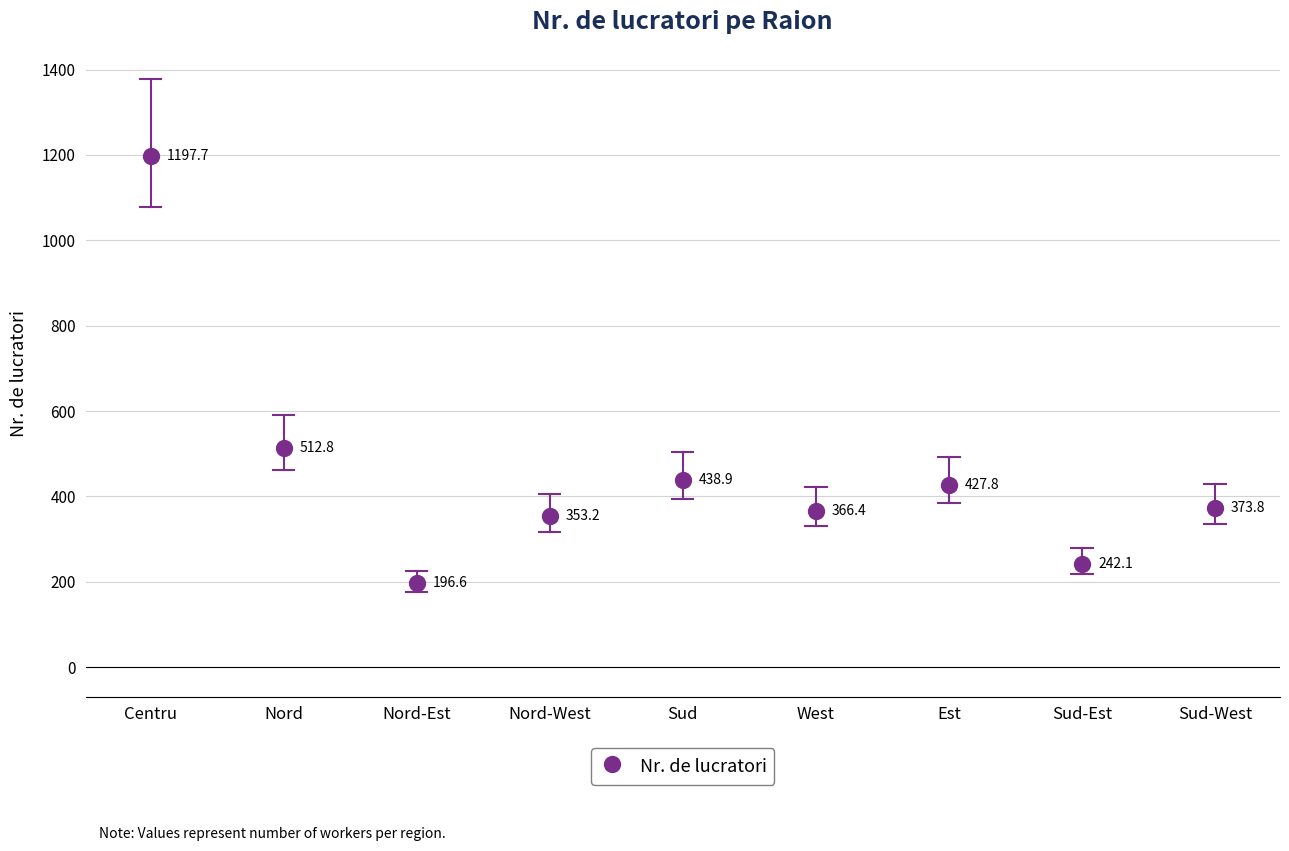

What Y value in the scatter plot is closest to 697?

512.8